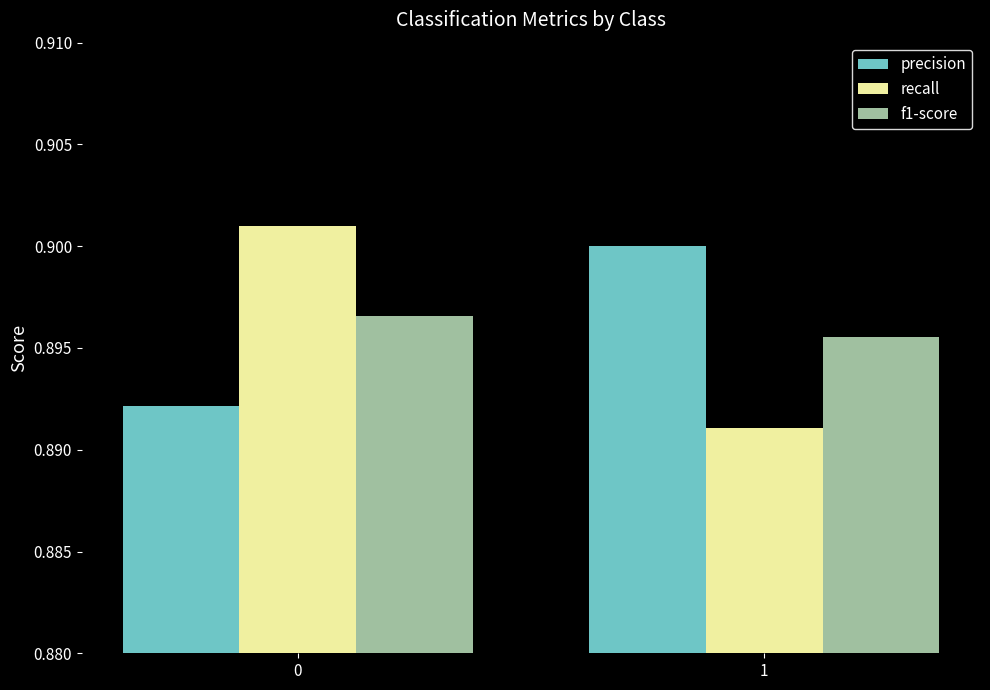

What is the sum of the f1-score values at 1 and 0?

1.8